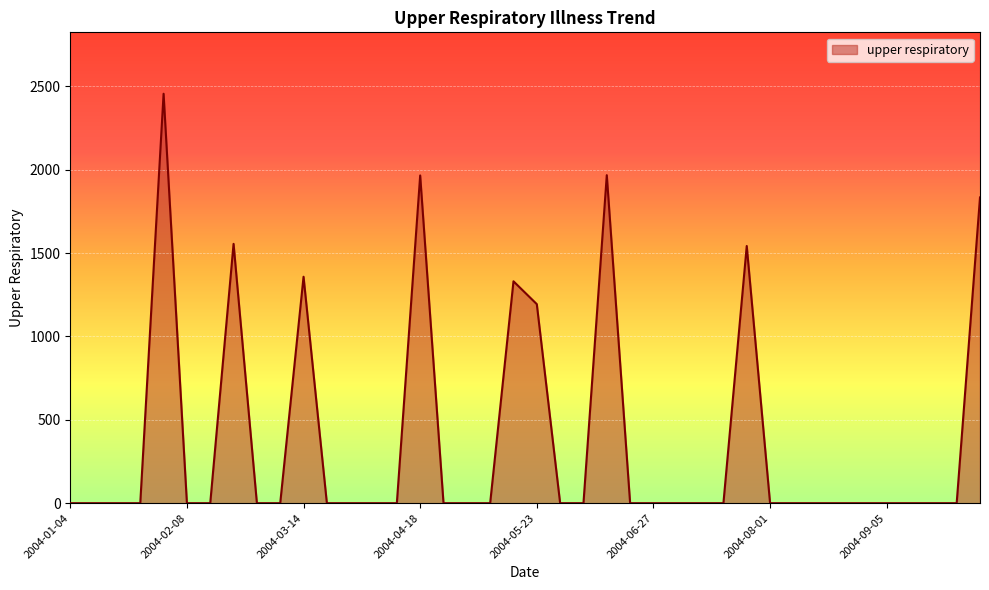

What is the greatest value displayed?

2454.9